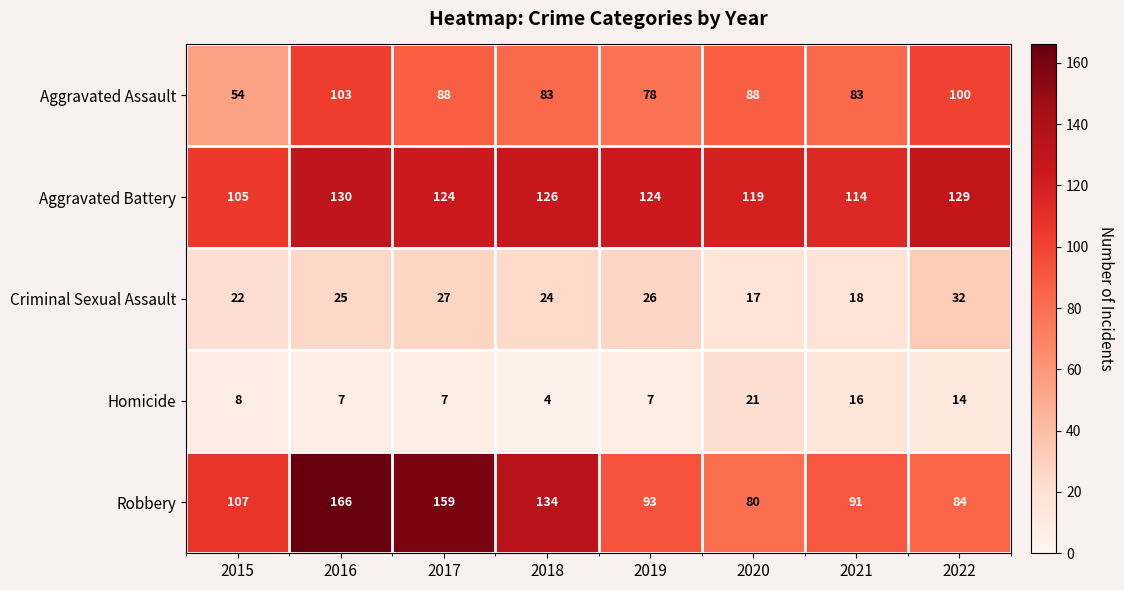

Which category has the highest value across all series?

2016